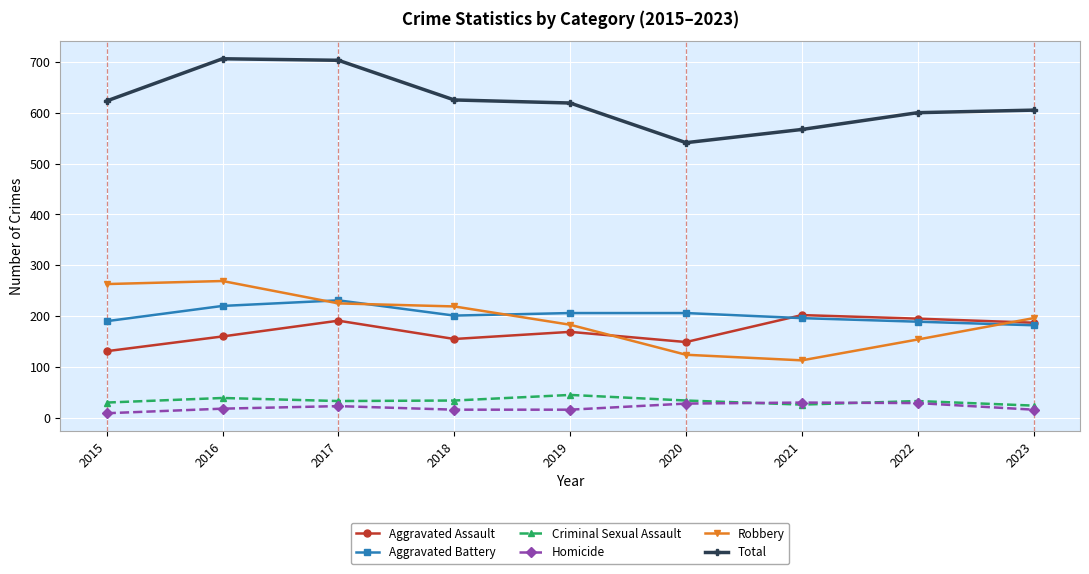

List the series in order of their peak value, highest first.

Total, Robbery, Aggravated Battery, Aggravated Assault, Criminal Sexual Assault, Homicide